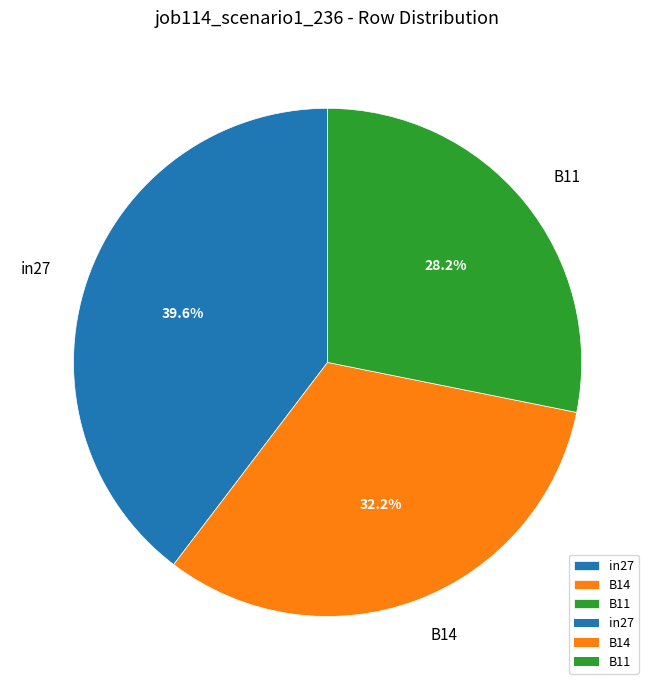

What is the smallest slice in the pie chart?

B11